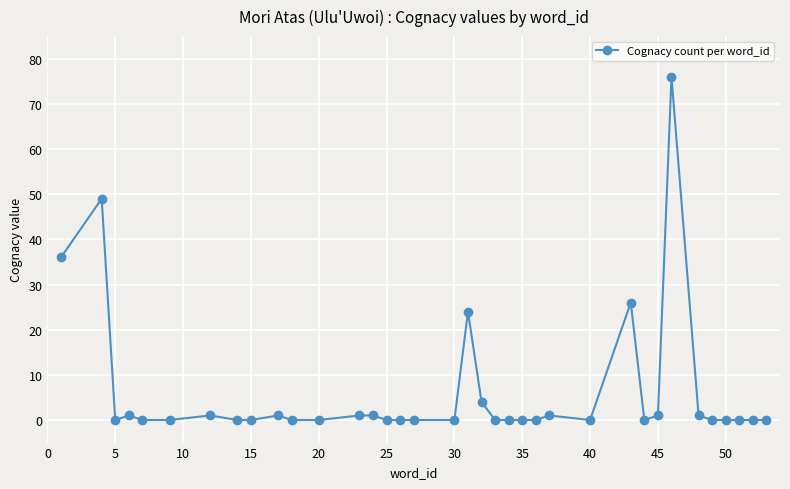

What is the maximum value shown in the chart?

76